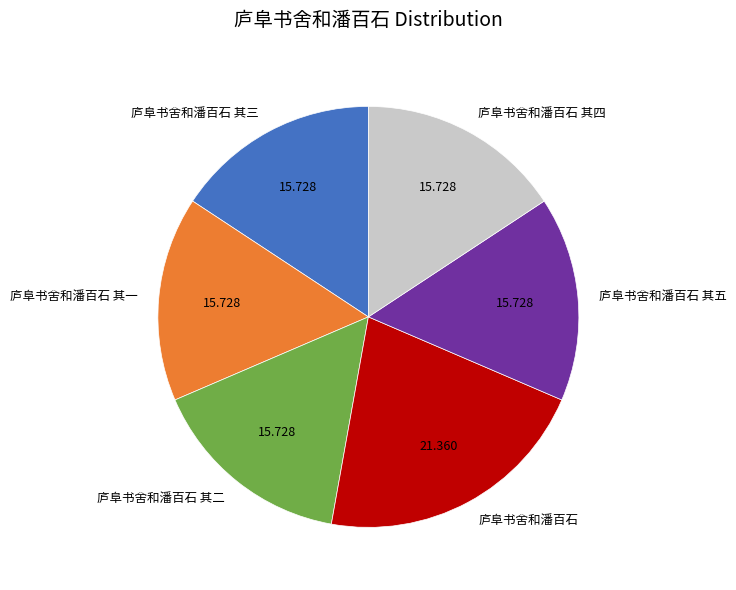

What is the largest slice in the pie chart?

庐阜书舍和潘百石